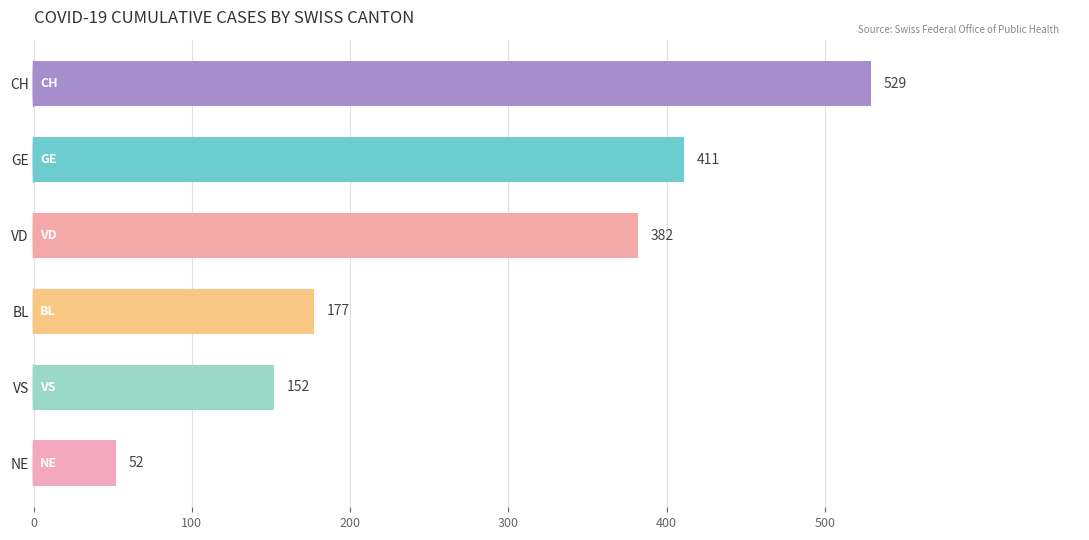

What is the difference between the second highest and minimum values?

359